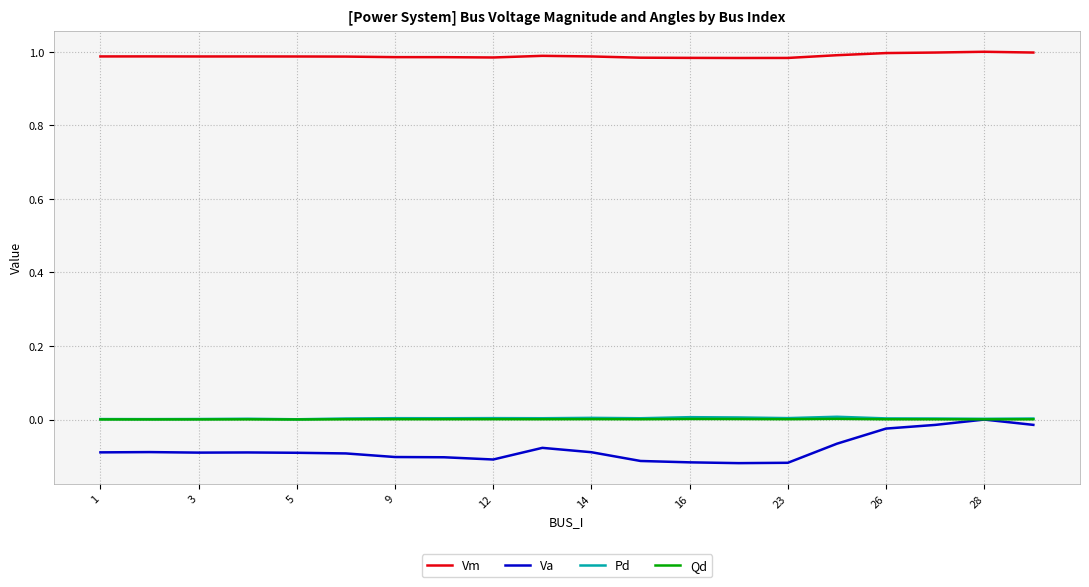

Which series has the largest range (max minus min)?

Va